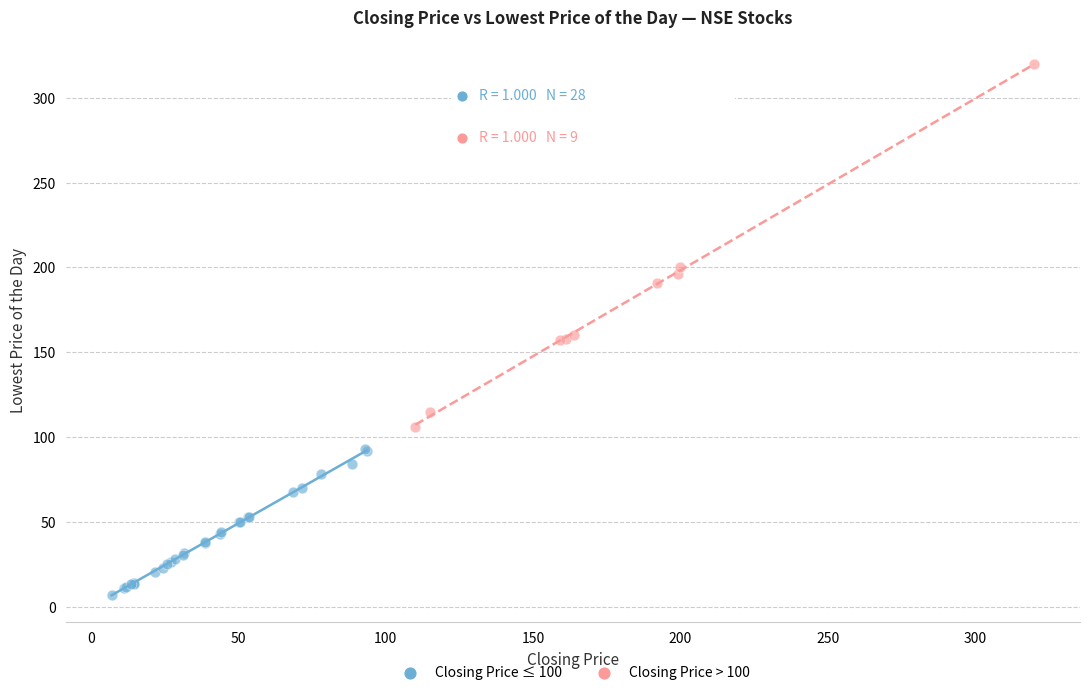

Which series contains the lowest Y value?

Closing Price ≤ 100